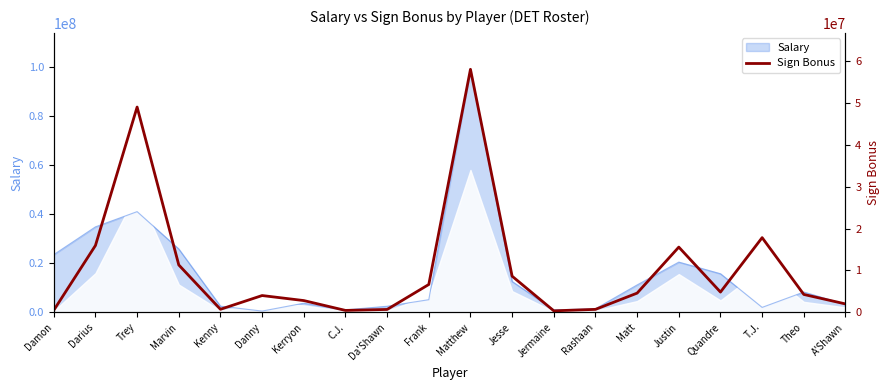

What is the smallest value displayed?

350000